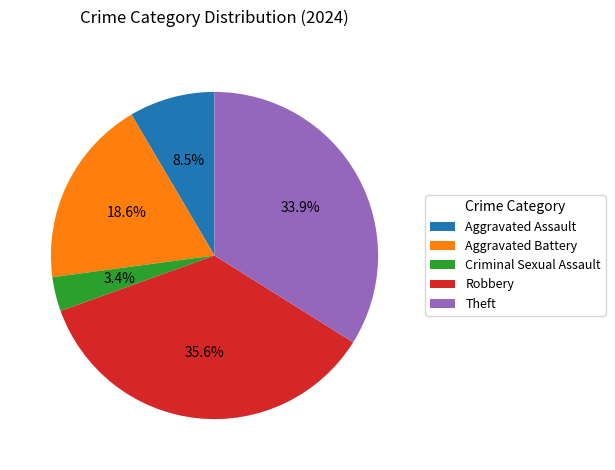

What percentage do Theft and Aggravated Assault together represent?

42.4%